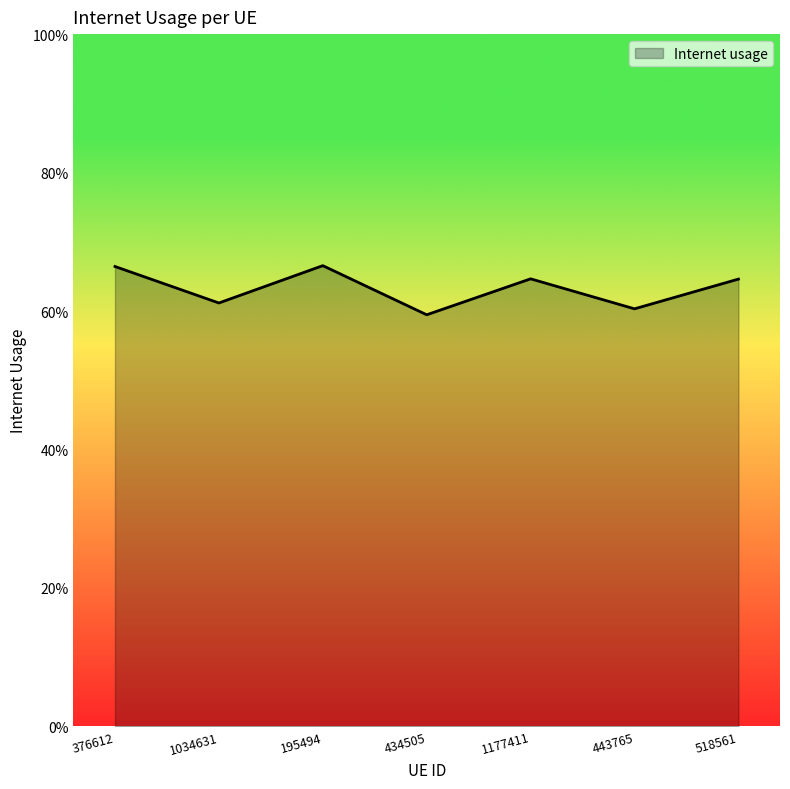

Is this an area chart (filled region under the line)?

Yes